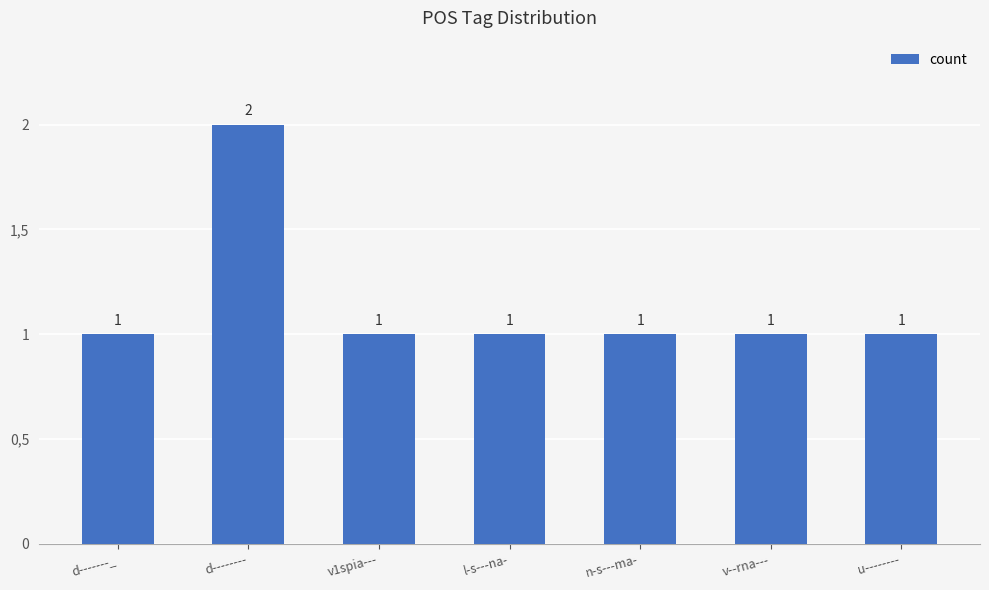

What is the average value?

1